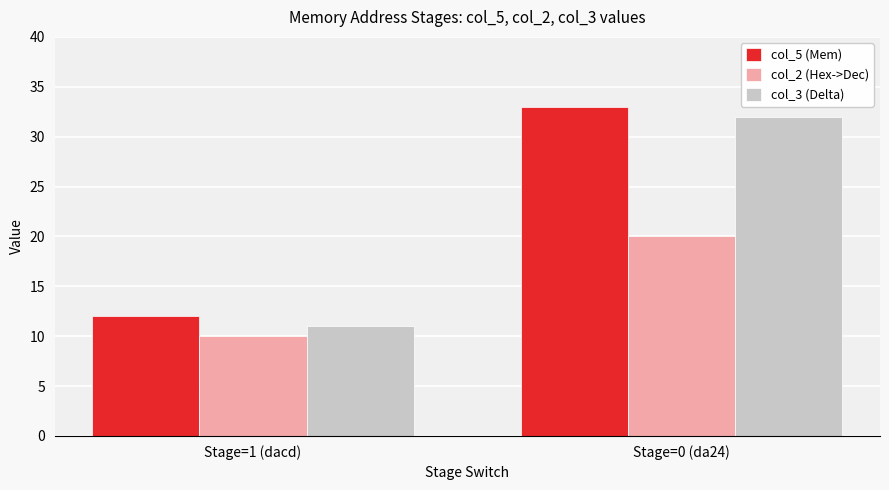

How many series are shown in this chart?

3